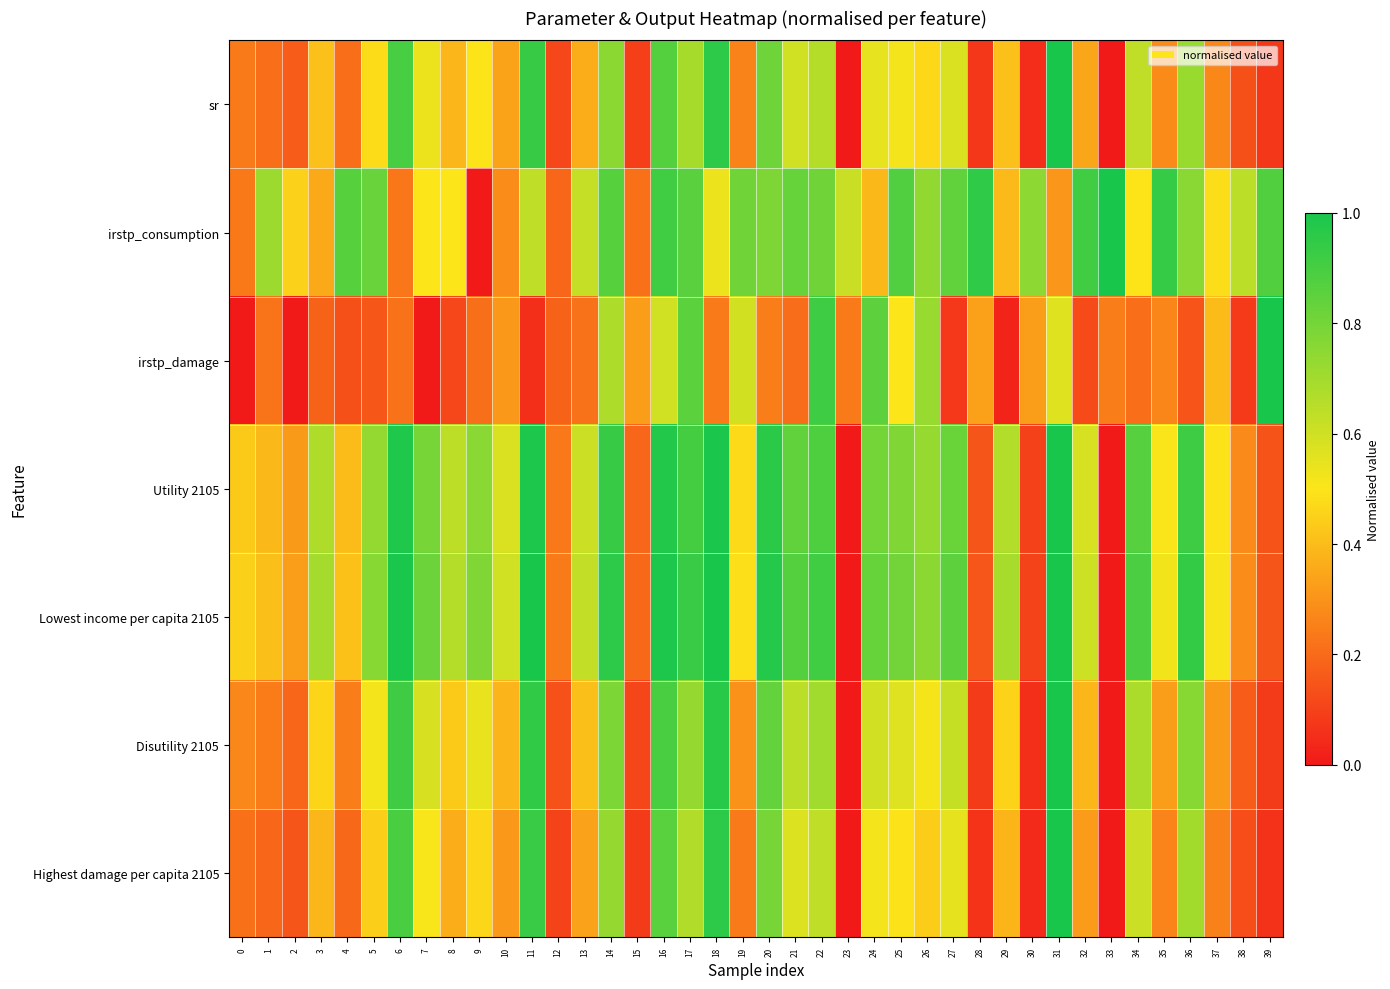

Which series has the largest range (max minus min)?

sr